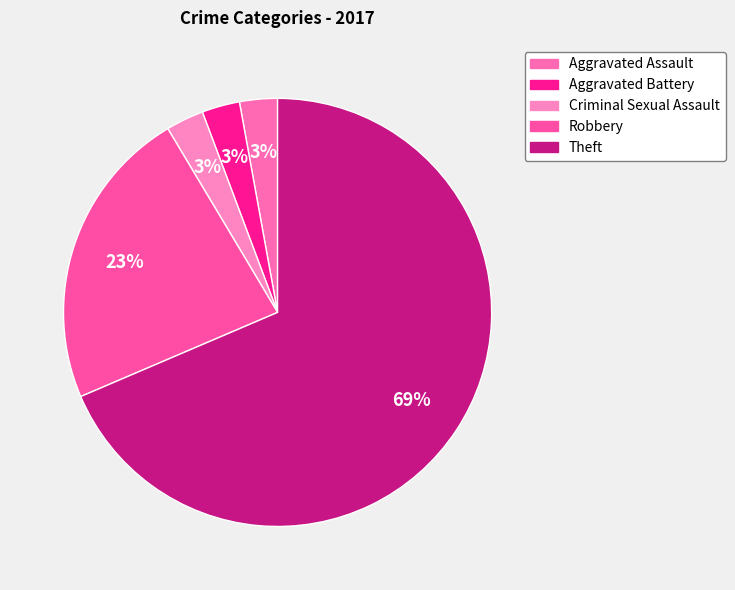

Which category has the smallest portion of the pie?

Aggravated Assault